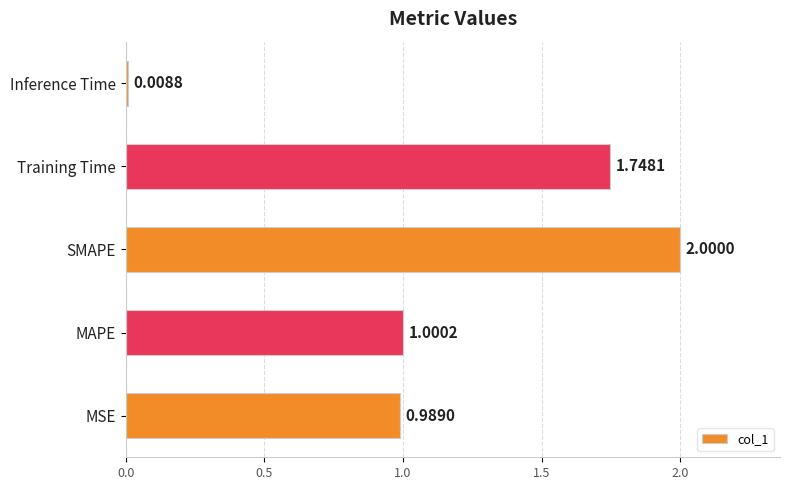

Which category has the lowest value across all series?

Inference Time